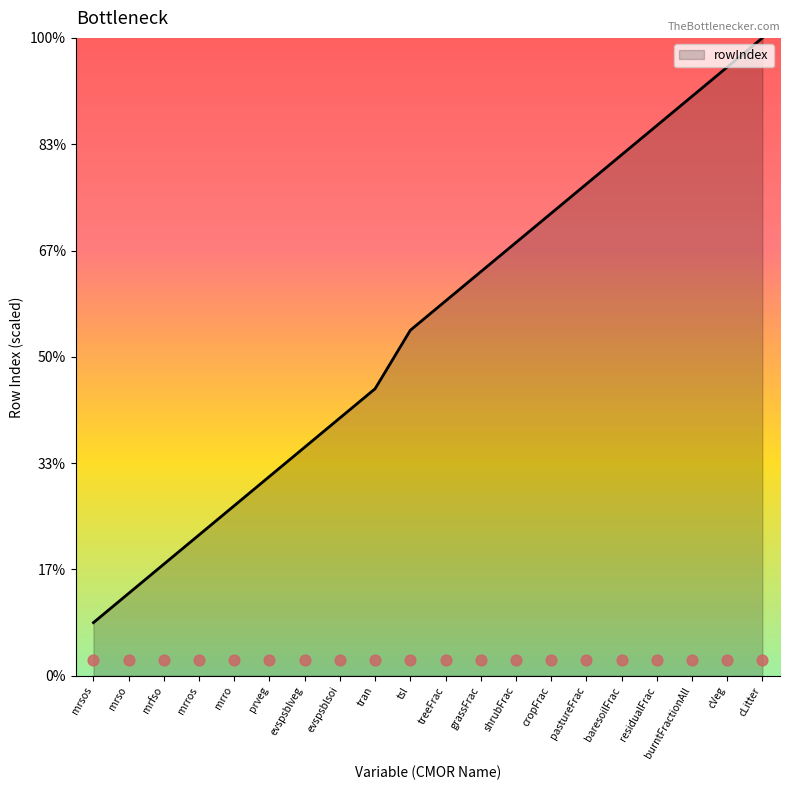

What is the change in value from mrro to prveg?

+2.8